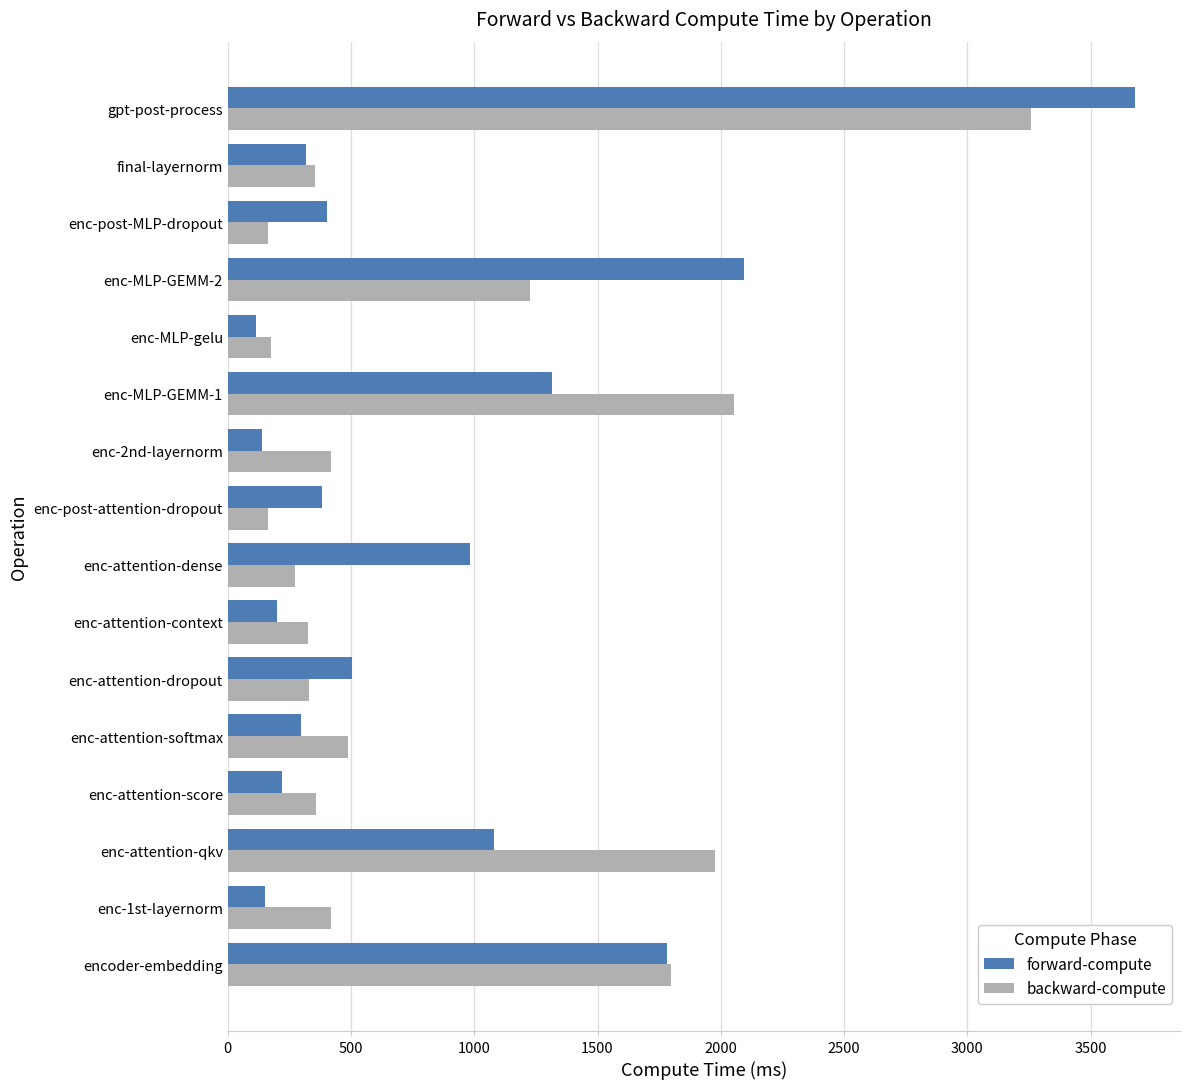

Rank the series by their maximum value, from lowest to highest.

backward-compute, forward-compute